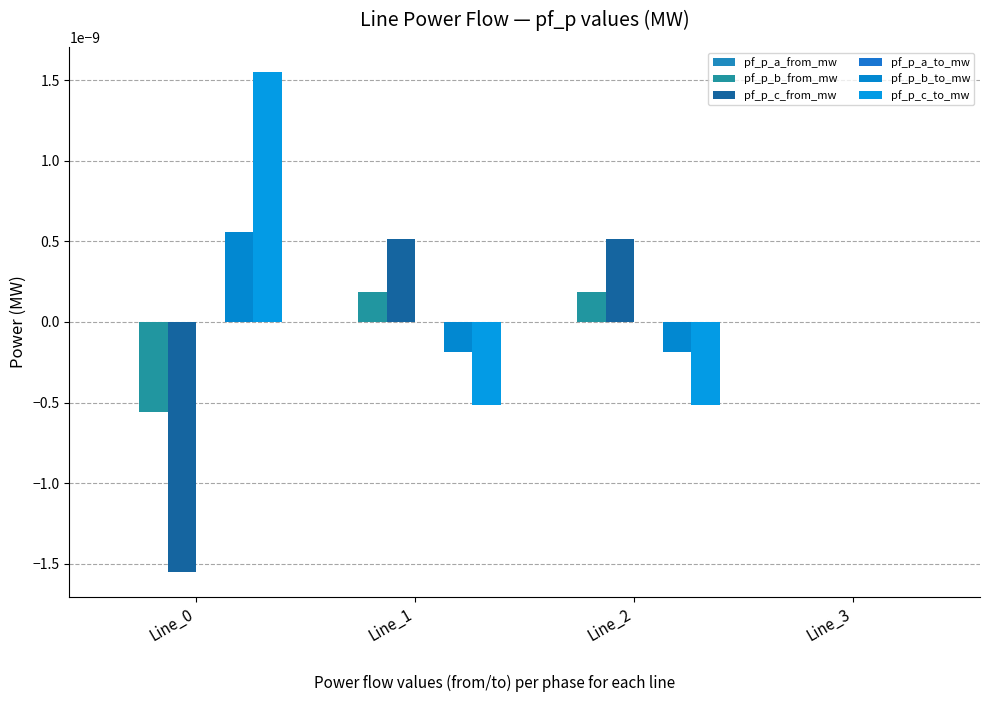

Count the number of data series in this chart.

6